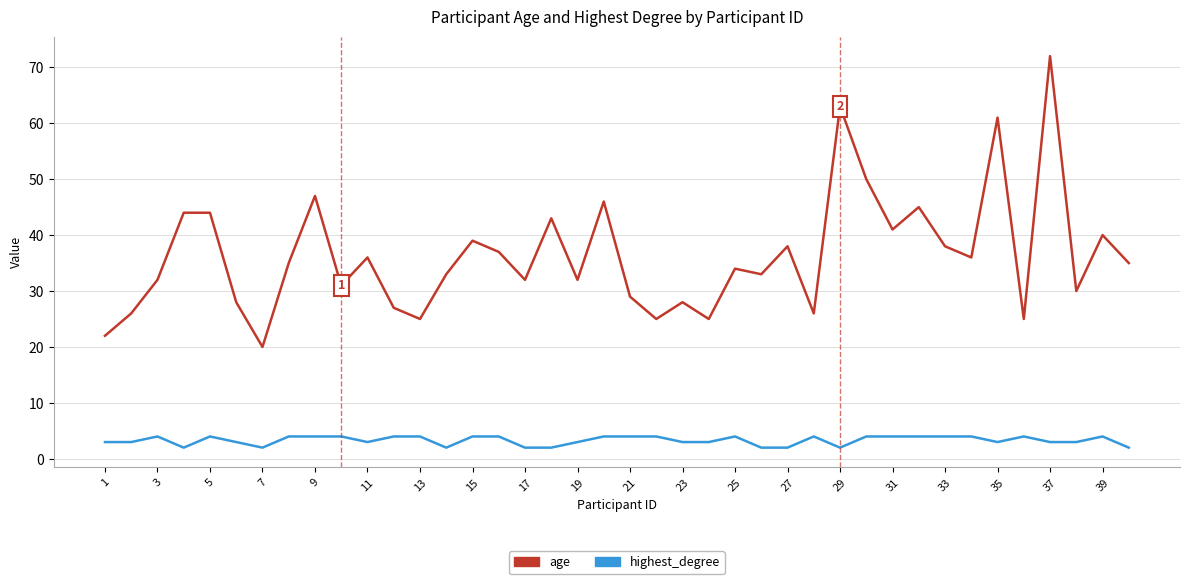

What is the minimum value for age?

20